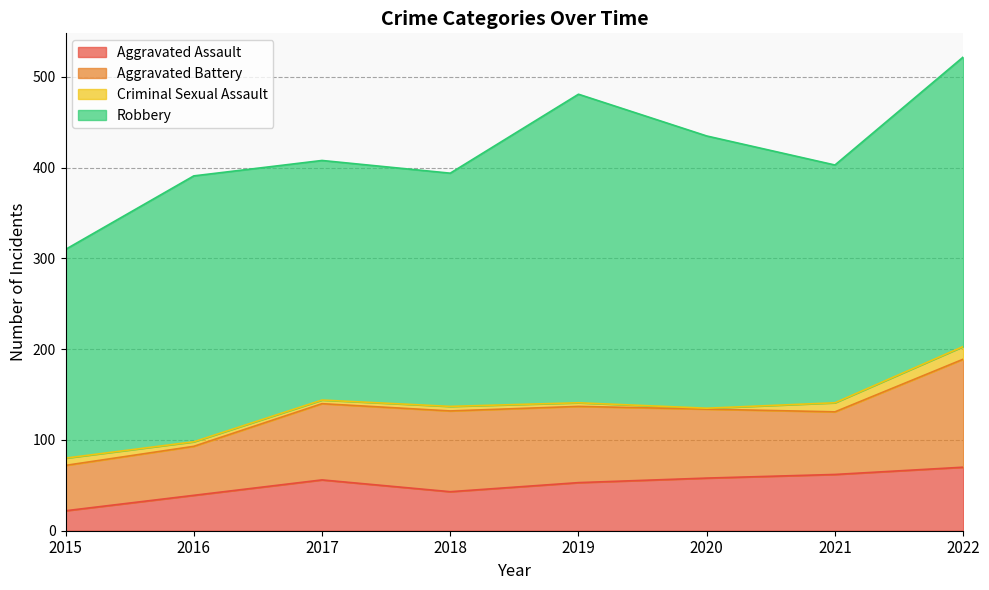

Is it true that Criminal Sexual Assault equals 2 at 2021?

False